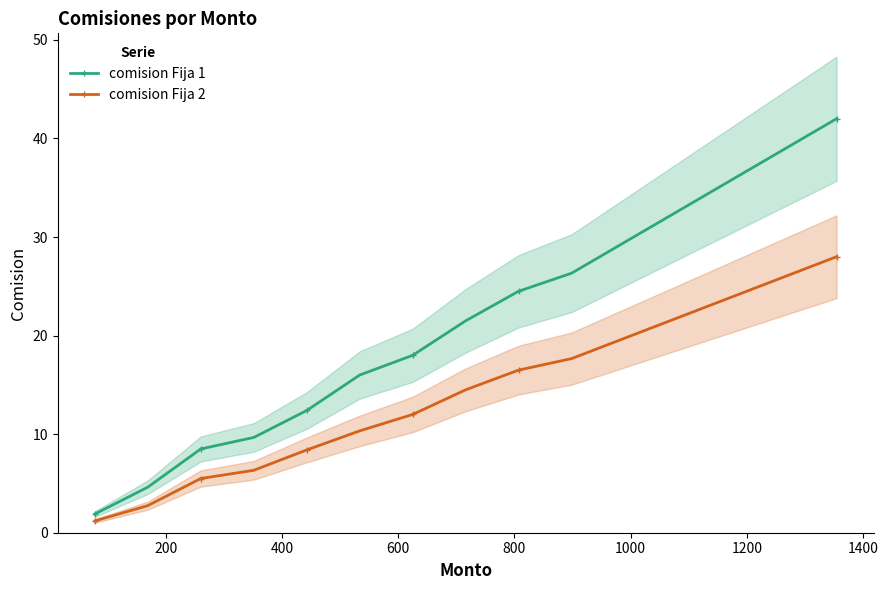

What is the maximum value shown in the chart?

42.0